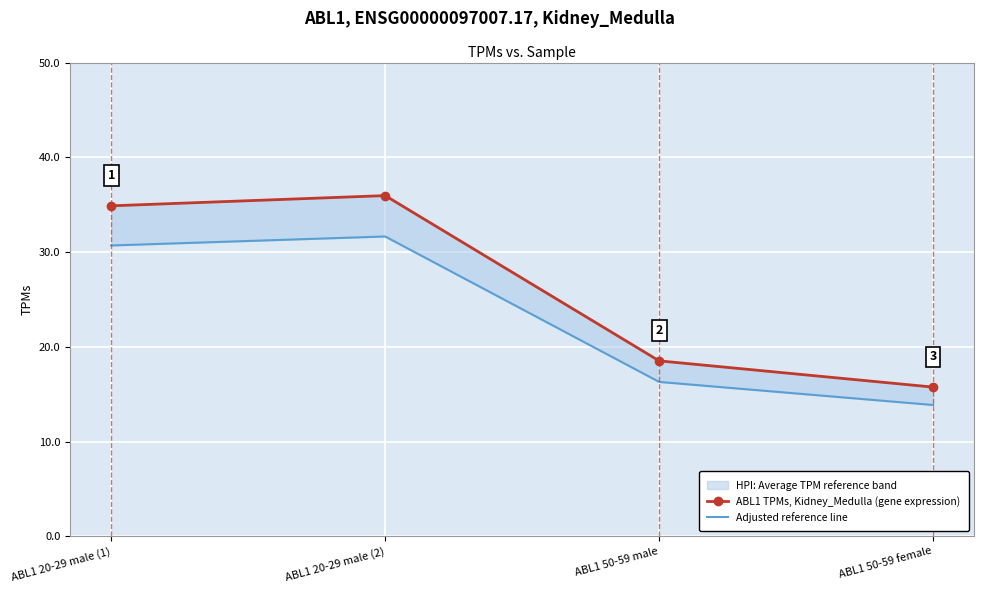

What is the label of the 2nd point from the right?

ABL1 50-59 male